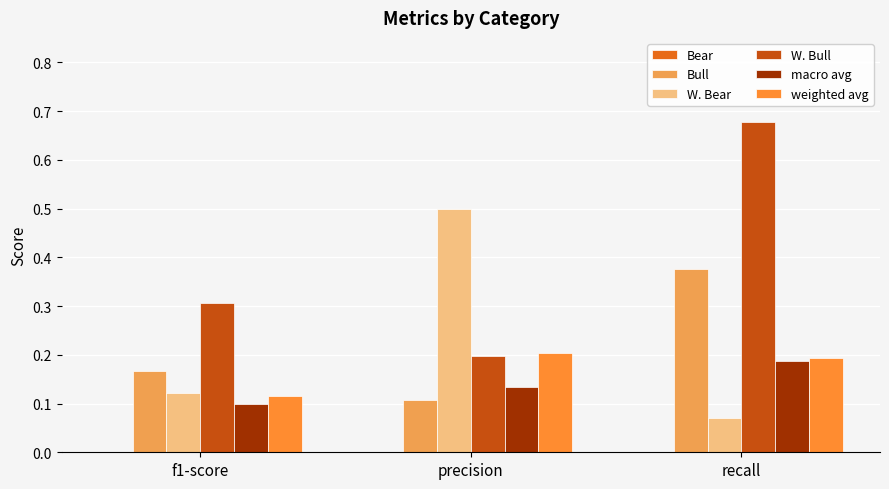

At which label is Bull closest to 0?

precision